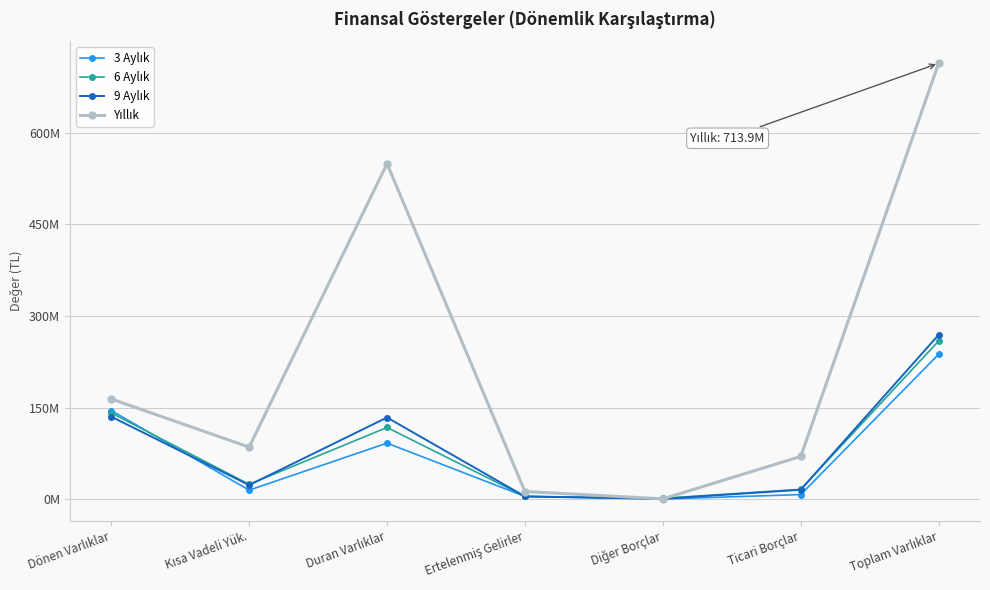

Where is the first local minimum for 6 Aylık?

Kısa Vadeli Yük.